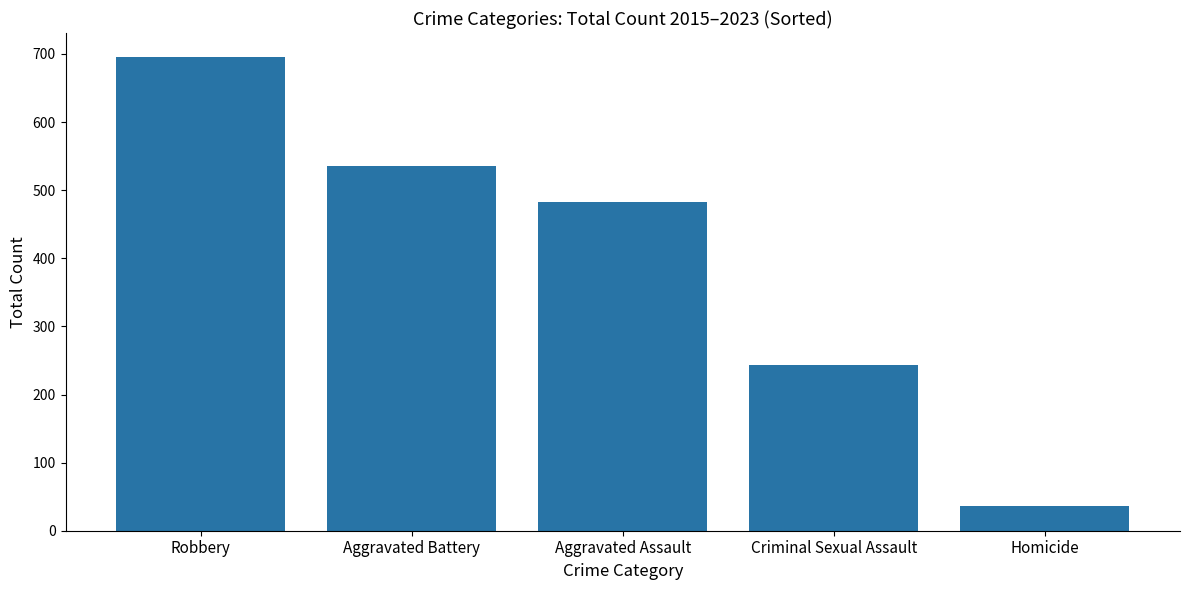

The value at Aggravated Assault is 482. True or false?

True